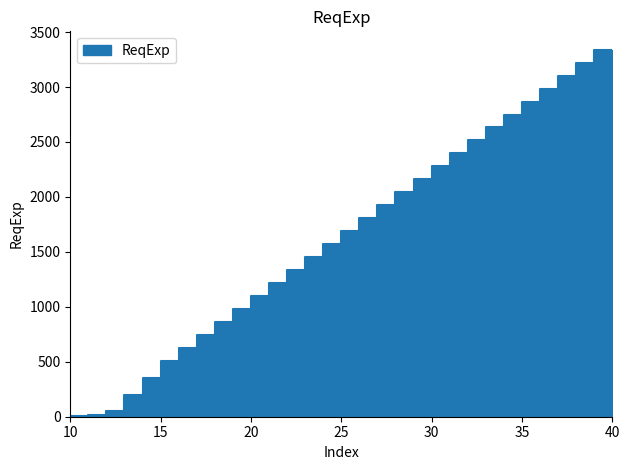

Reading left to right, transcribe all the data shown in this chart.

0	10	20	50	200	350	508	626	744	862	980	1098	1216	1334	1452	1570	1688	1806	1924	2042	2160	2278	2396	2514	2632	2750	2868	2986	3104	3222	3340